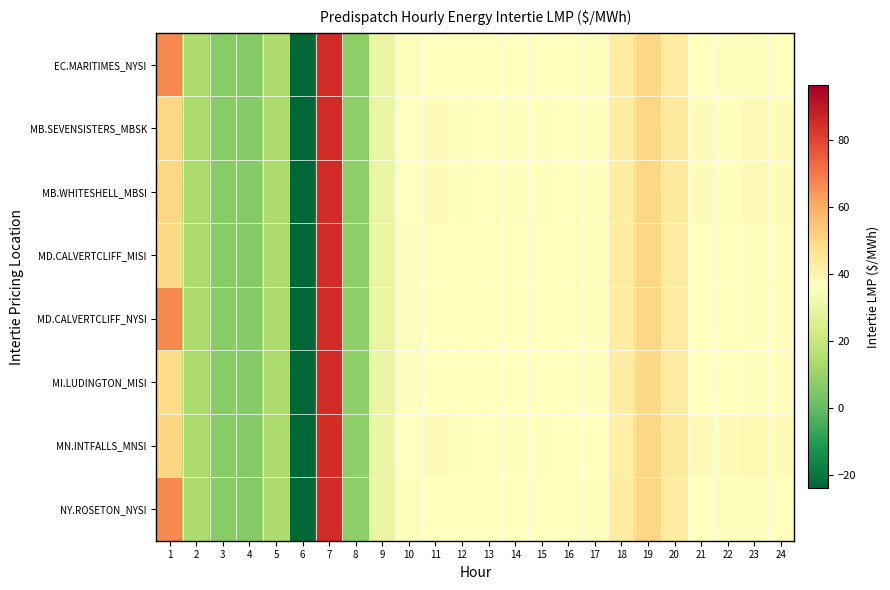

Reading left to right, extract all data points from this chart.

EC.MARITIMES_NYSI: 1=67.0	2=14.2	3=7.0	4=5.8	5=14.2	6=-100.0	7=85.0	8=7.8	9=29.5	10=35.2	11=36.1	12=36.2	13=36.1	14=36.1	15=36.1	16=36.1	17=36.9	18=42.9	19=50.0	20=43.0	21=36.3	22=35.7	23=36.8	24=36.7
MB.SEVENSISTERS_MBSK: 1=50.1	2=14.3	3=7.1	4=5.9	5=14.2	6=-100.0	7=85.1	8=7.9	9=30.1	10=35.9	11=37.1	12=36.8	13=36.6	14=36.7	15=36.7	16=36.5	17=36.8	18=42.4	19=50.0	20=43.8	21=37.7	22=37.1	23=38.2	24=37.6
MB.WHITESHELL_MBSI: 1=50.1	2=14.3	3=7.1	4=5.9	5=14.2	6=-100.0	7=85.1	8=7.9	9=30.1	10=36.0	11=37.1	12=36.8	13=36.6	14=36.7	15=36.7	16=36.5	17=36.8	18=42.4	19=50.0	20=43.8	21=37.7	22=37.1	23=38.2	24=37.7
MD.CALVERTCLIFF_MISI: 1=49.5	2=14.2	3=7.1	4=5.8	5=14.3	6=-100.0	7=85.1	8=7.9	9=29.6	10=35.4	11=36.2	12=36.2	13=36.2	14=36.2	15=36.2	16=36.1	17=36.8	18=42.8	19=49.9	20=42.9	21=36.3	22=35.9	23=37.0	24=36.8
MD.CALVERTCLIFF_NYSI: 1=67.0	2=14.2	3=7.1	4=5.8	5=14.3	6=-100.0	7=85.1	8=7.9	9=29.6	10=35.4	11=36.2	12=36.2	13=36.2	14=36.2	15=36.2	16=36.1	17=36.8	18=42.8	19=49.9	20=42.9	21=36.3	22=35.9	23=37.0	24=36.8
MI.LUDINGTON_MISI: 1=49.3	2=14.2	3=7.1	4=5.8	5=14.3	6=-100.0	7=85.1	8=7.9	9=29.8	10=35.4	11=36.2	12=36.2	13=36.2	14=36.2	15=36.2	16=36.0	17=36.7	18=42.6	19=49.6	20=42.8	21=36.2	22=36.0	23=37.0	24=36.8
MN.INTFALLS_MNSI: 1=50.5	2=14.3	3=7.1	4=5.9	5=14.3	6=-100.0	7=84.7	8=7.8	9=30.0	10=36.0	11=37.5	12=36.9	13=36.6	14=36.7	15=36.7	16=36.4	17=36.4	18=42.1	19=50.0	20=44.0	21=38.3	22=37.5	23=38.7	24=37.8
NY.ROSETON_NYSI: 1=67.0	2=14.2	3=7.0	4=5.8	5=14.2	6=-100.0	7=85.0	8=7.8	9=29.5	10=35.2	11=36.1	12=36.2	13=36.1	14=36.1	15=36.1	16=36.1	17=36.9	18=42.9	19=50.0	20=43.0	21=36.3	22=35.7	23=36.8	24=36.7